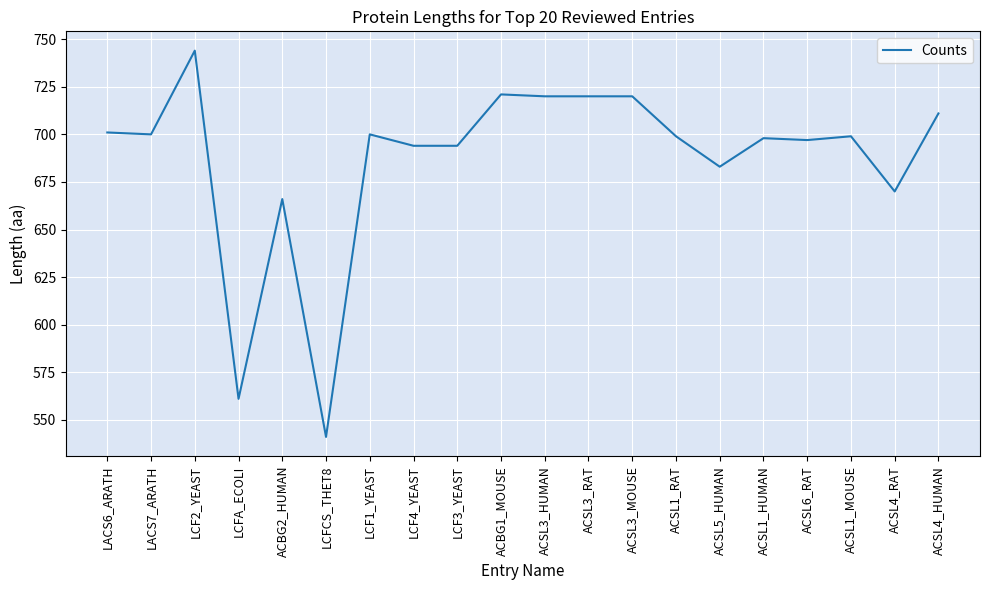

Where is the first local maximum?

LCF2_YEAST